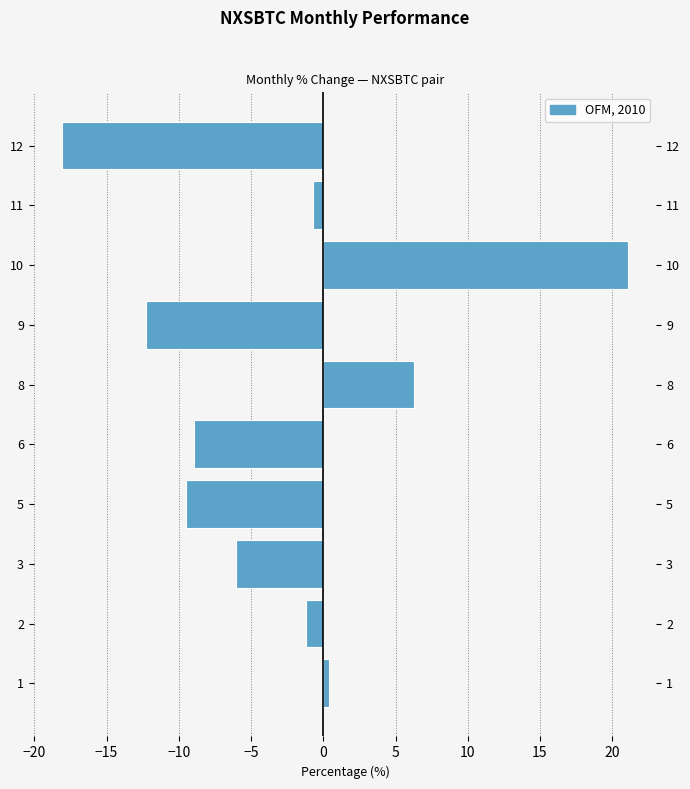

What is the value of the 7th bar from the left?

-12.3